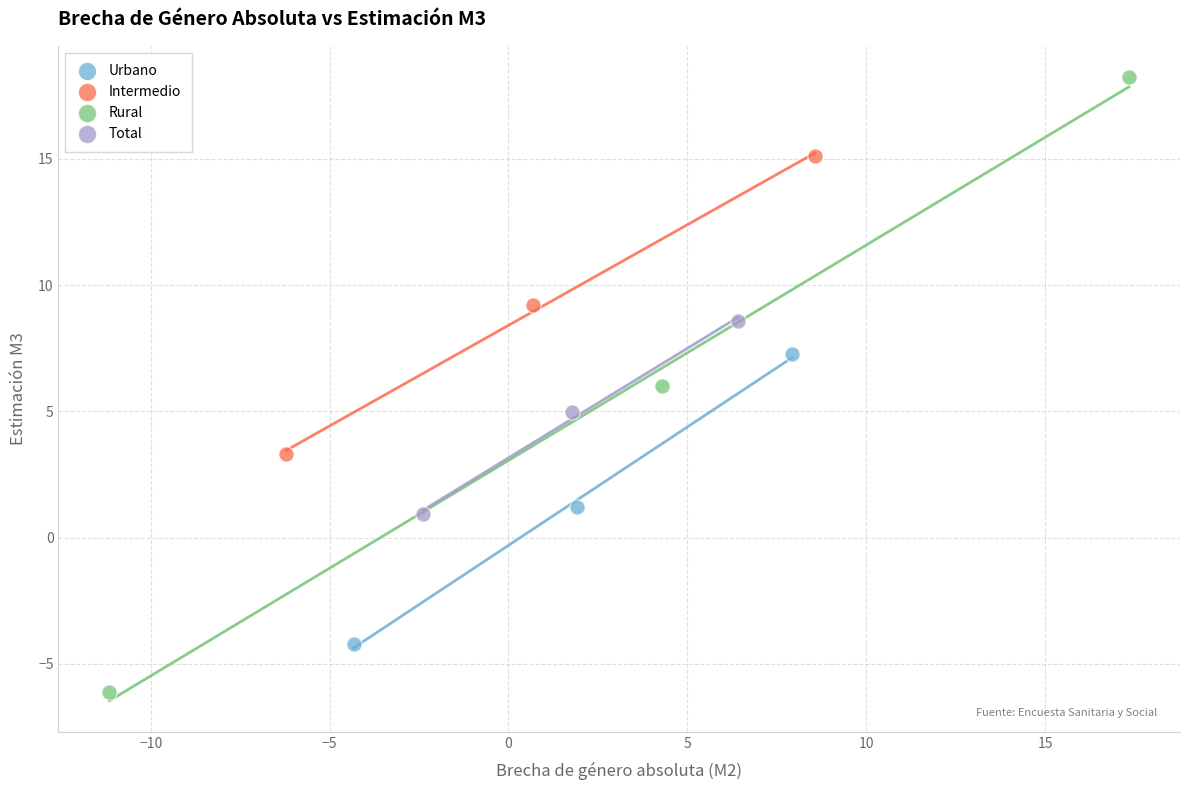

Which series contains the lowest Y value?

Rural